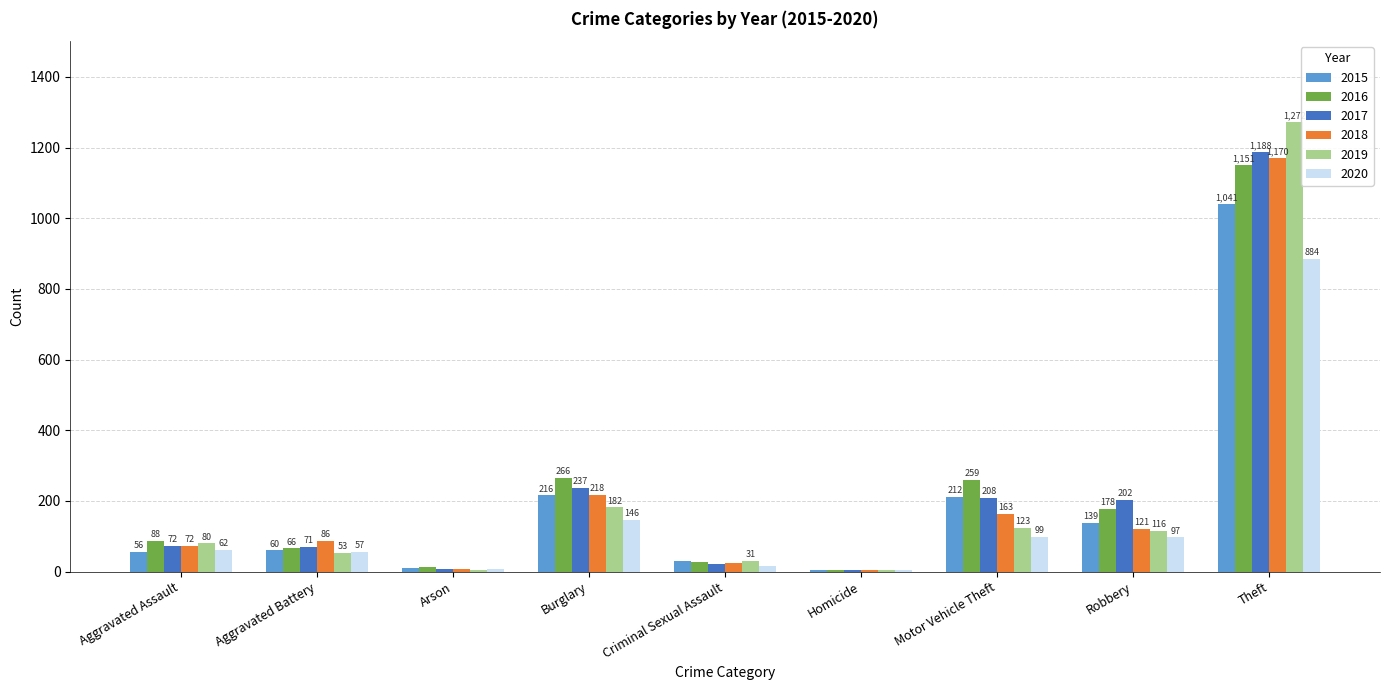

At which category is the sum across all series the highest?

Theft